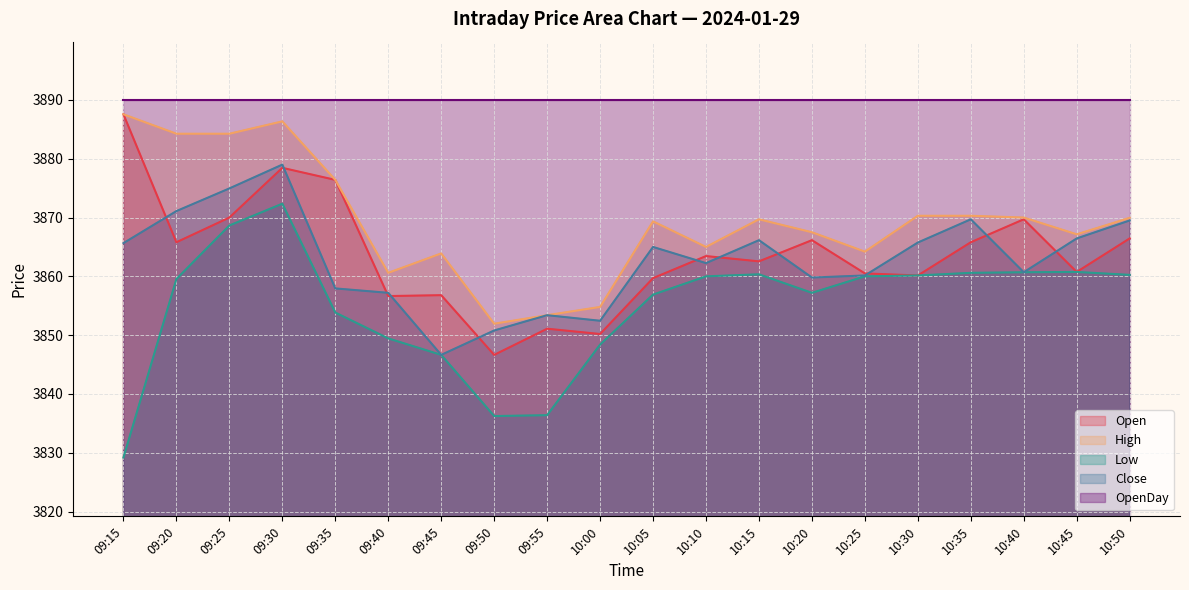

What is the label of the 16th point from the left?

10:30